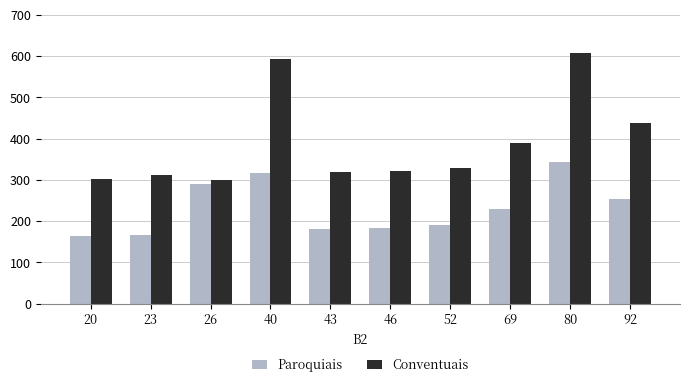

The Paroquiais series shows 181 at 43. True or false?

True